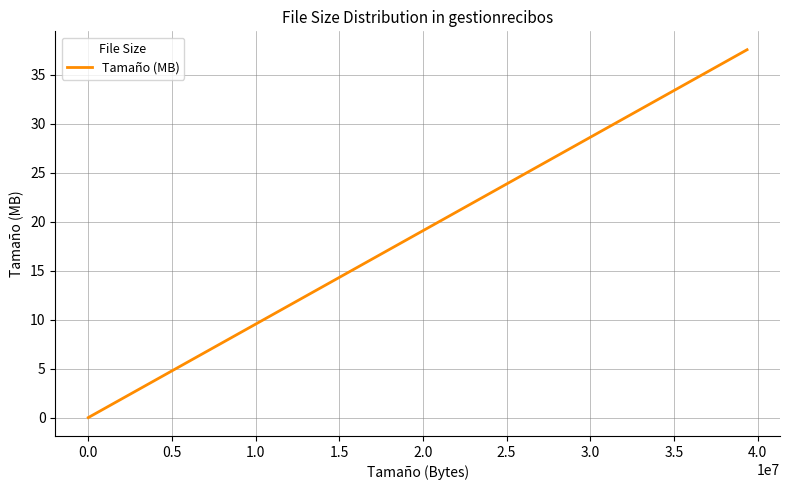

Is this an area chart (filled region under the line)?

No